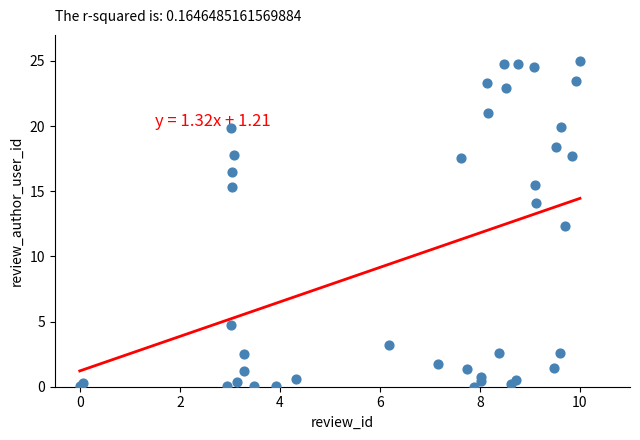

What Y value in the scatter plot is closest to 12?

12.3